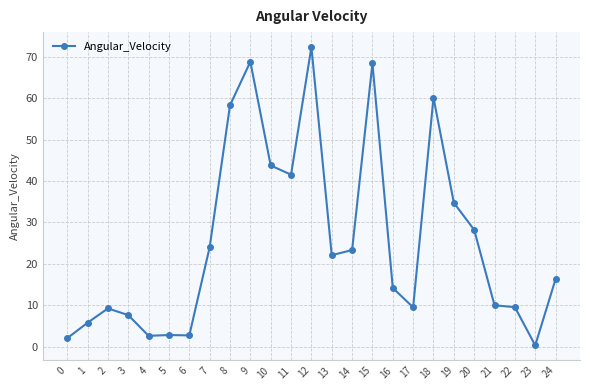

How many interior local valleys (lower than both neighbors) does the data have?

6